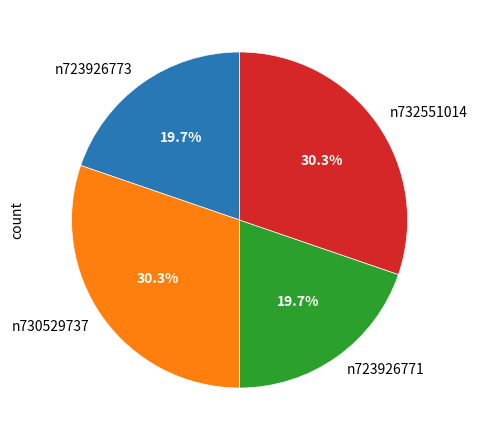

Count the number of slices in the pie.

4